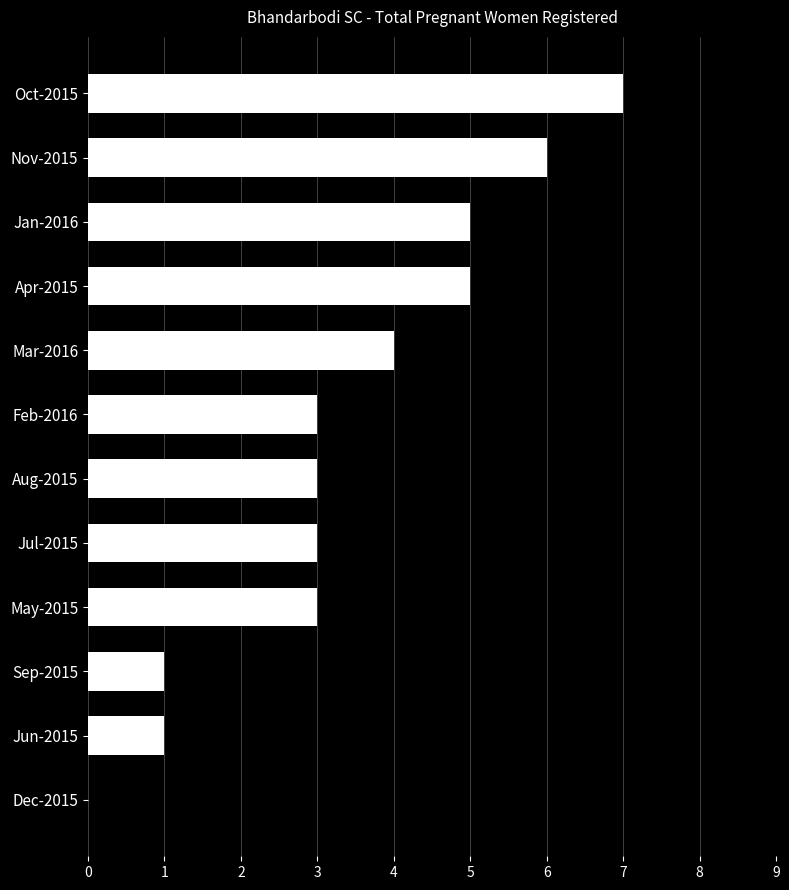

What is the change in value from Sep-2015 to Jul-2015?

+2